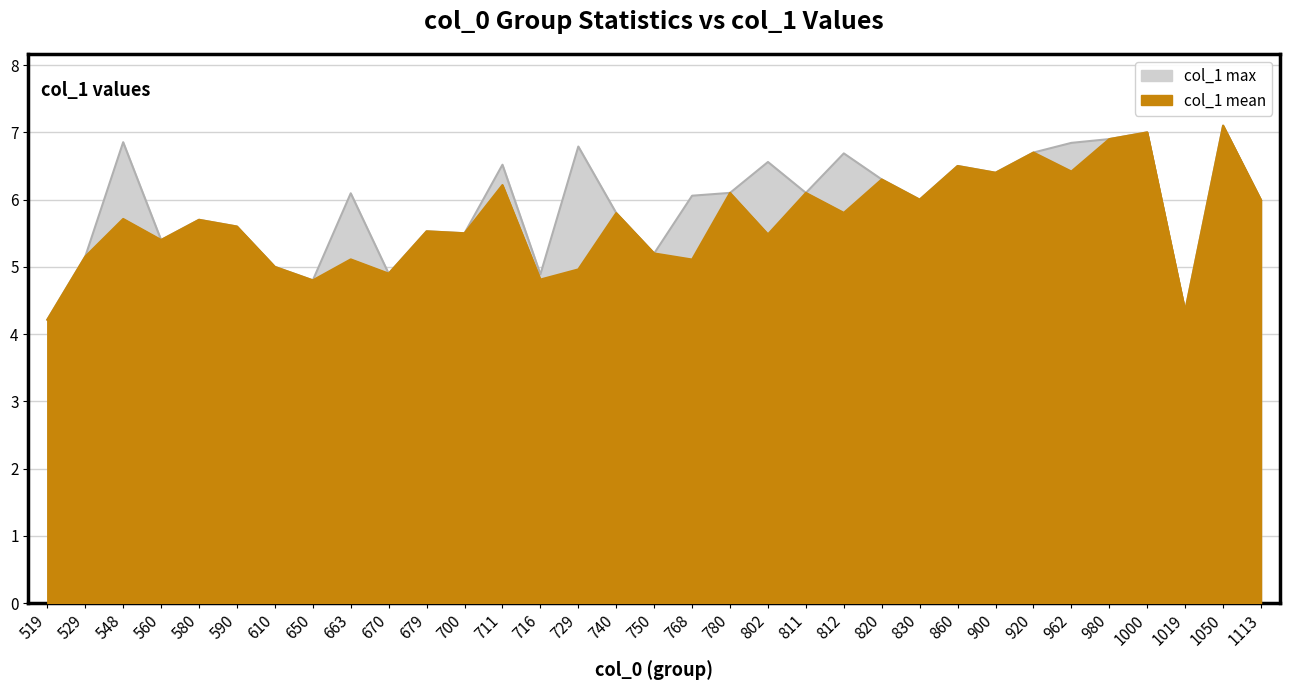

True or false: col_1_mean has a value of 5.5 at 679.

True